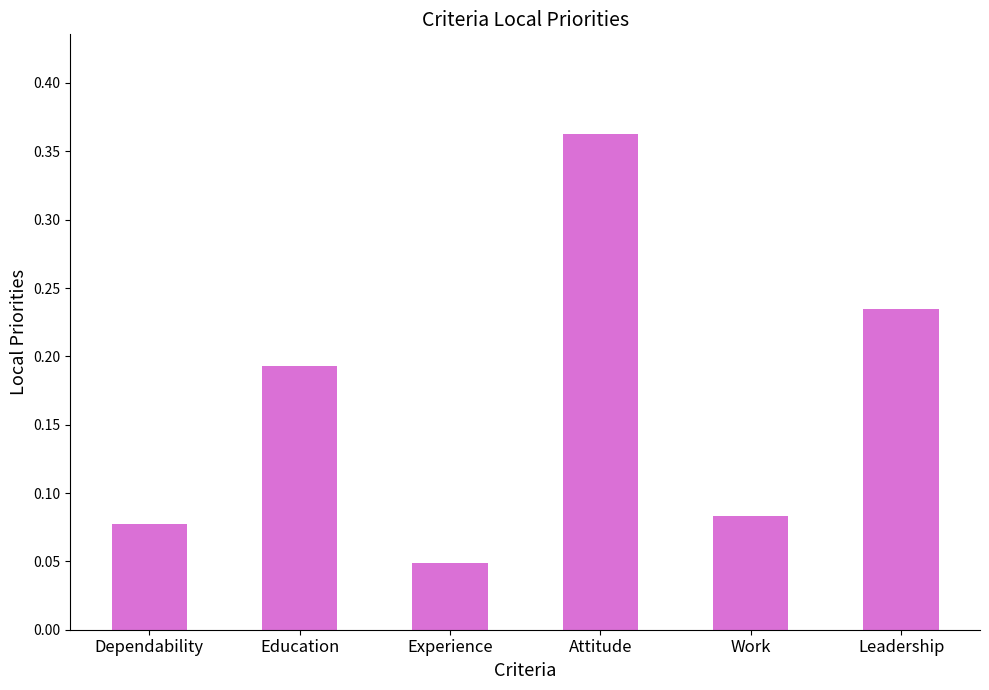

At which category does the chart reach its peak across all series?

Attitude